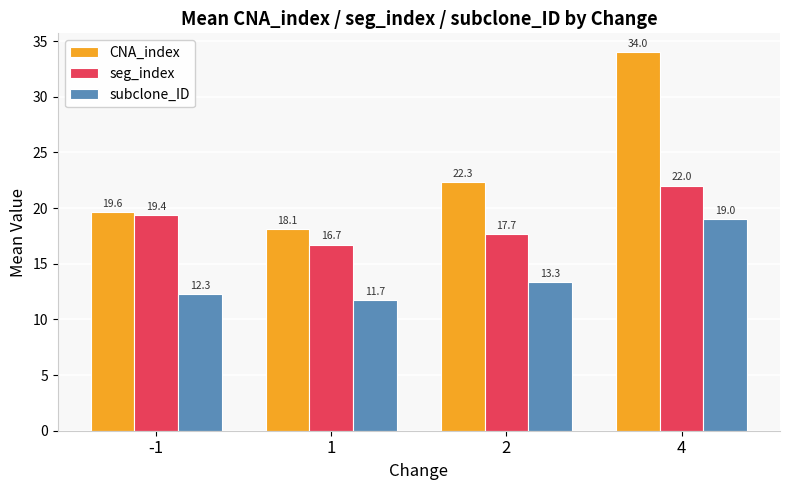

Are the bars horizontal?

No